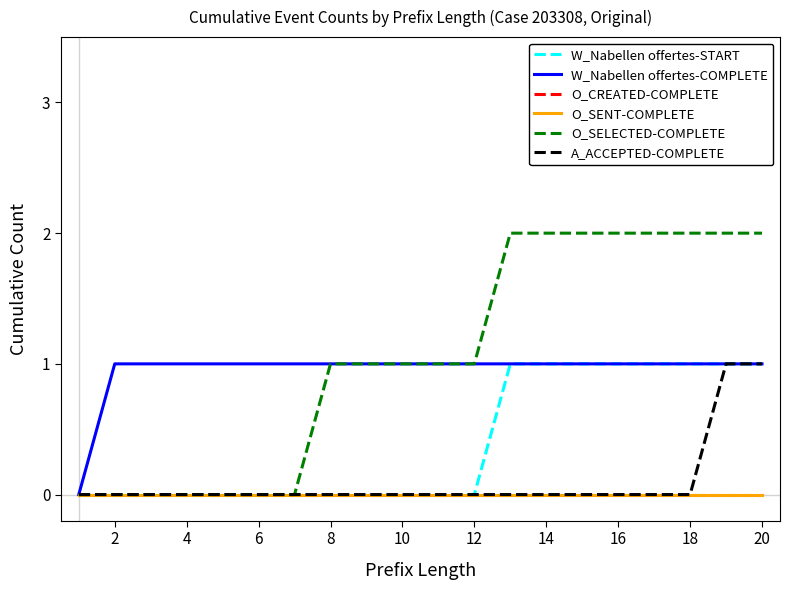

Is this an area chart (filled region under the line)?

No